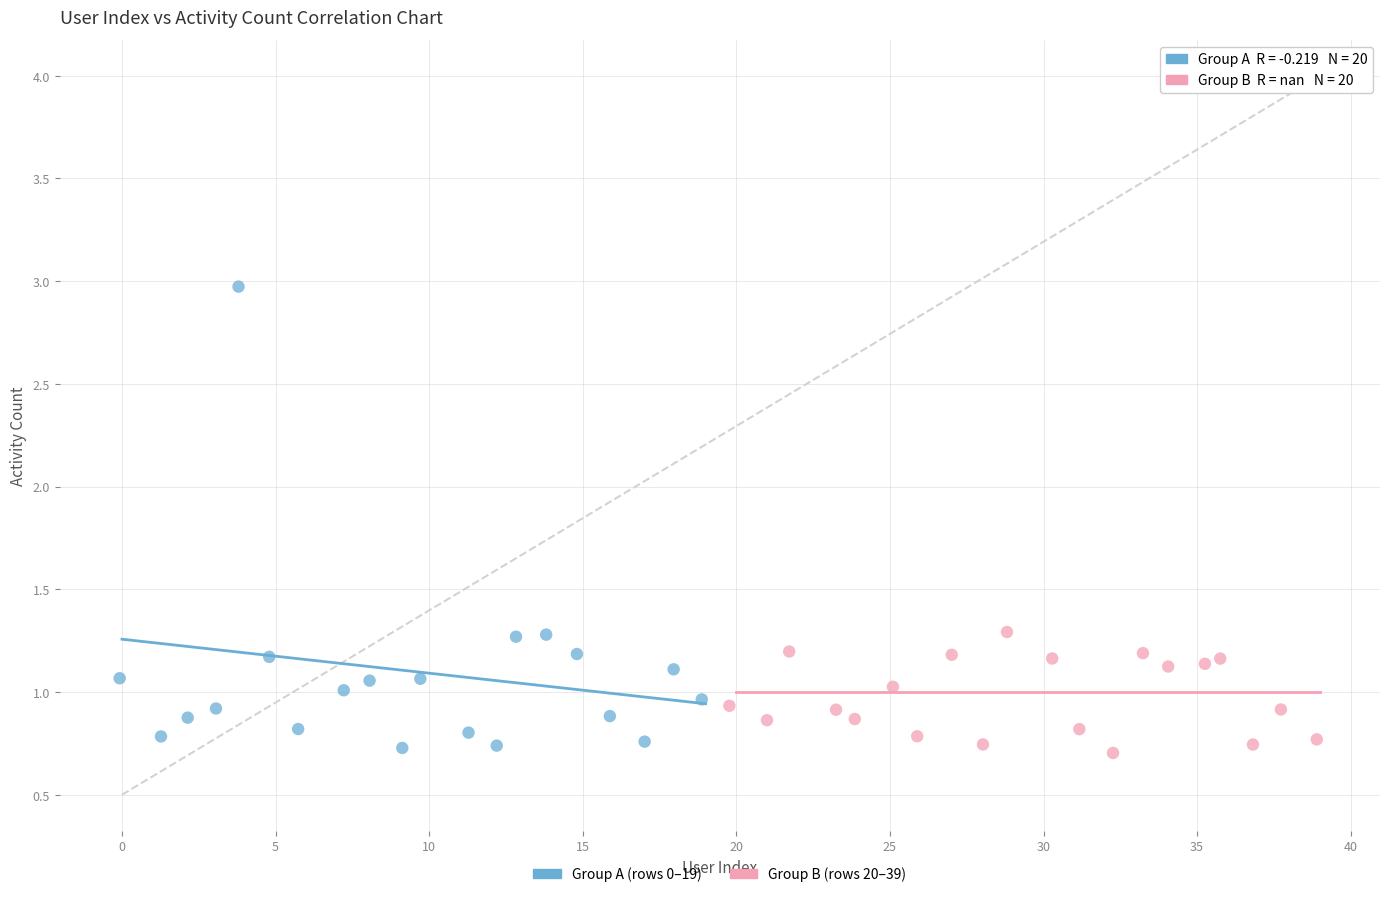

Which series has the largest Y range (max minus min)?

Group A (rows 0–19)